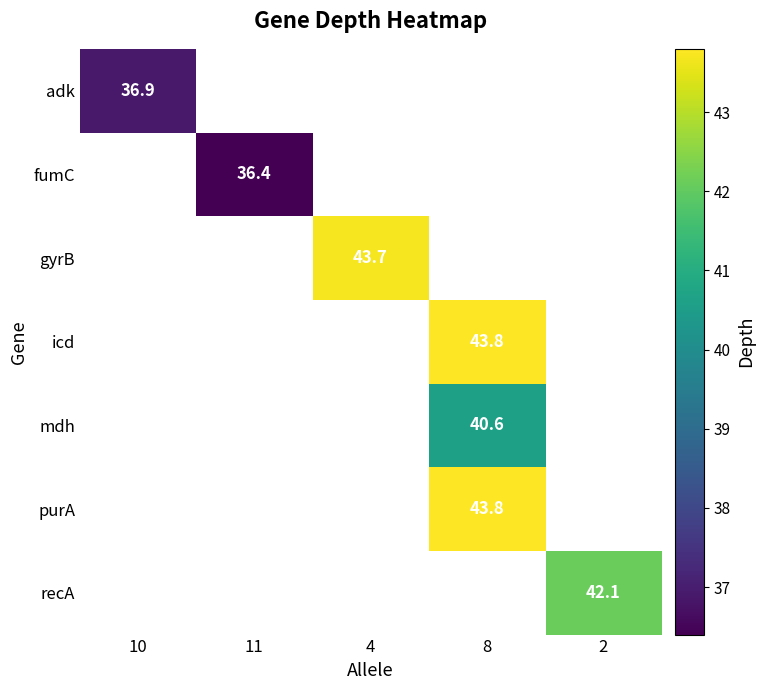

Is it true that gyrB equals 65.8 at 4?

False